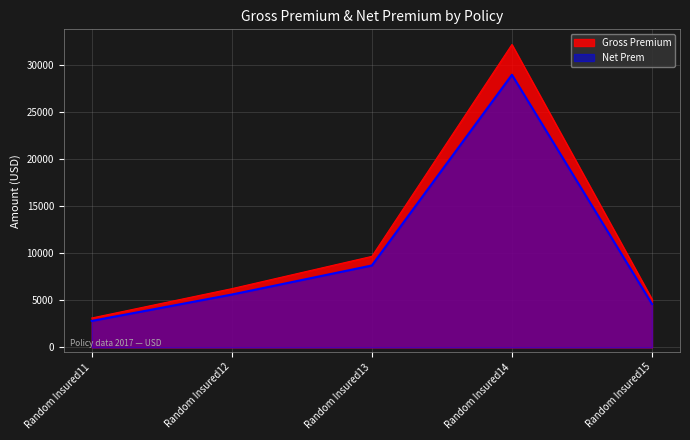

What is the average value of the Gross Premium series?

11252.6